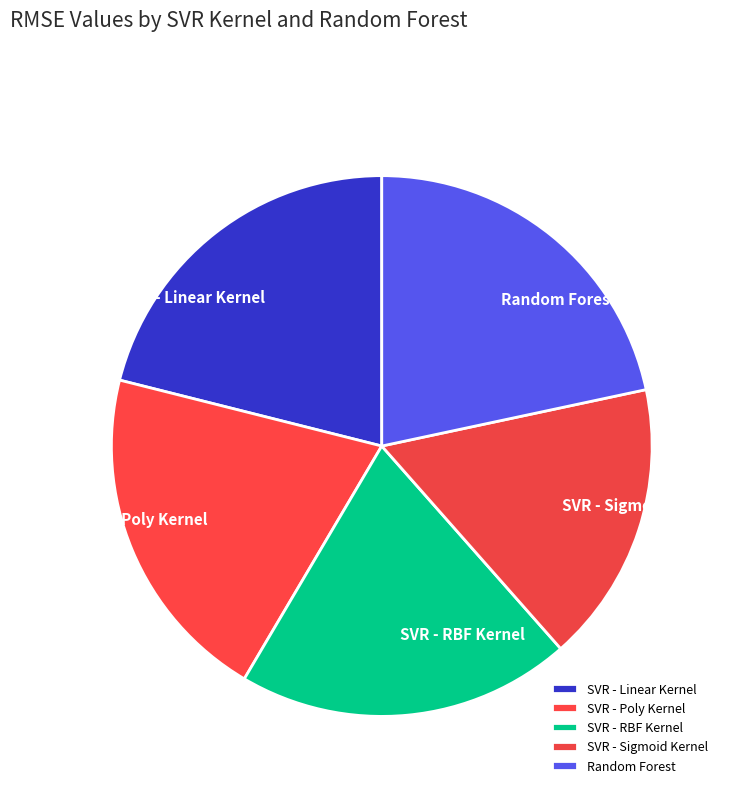

Does SVR - Linear Kernel account for over 50% of the chart?

No